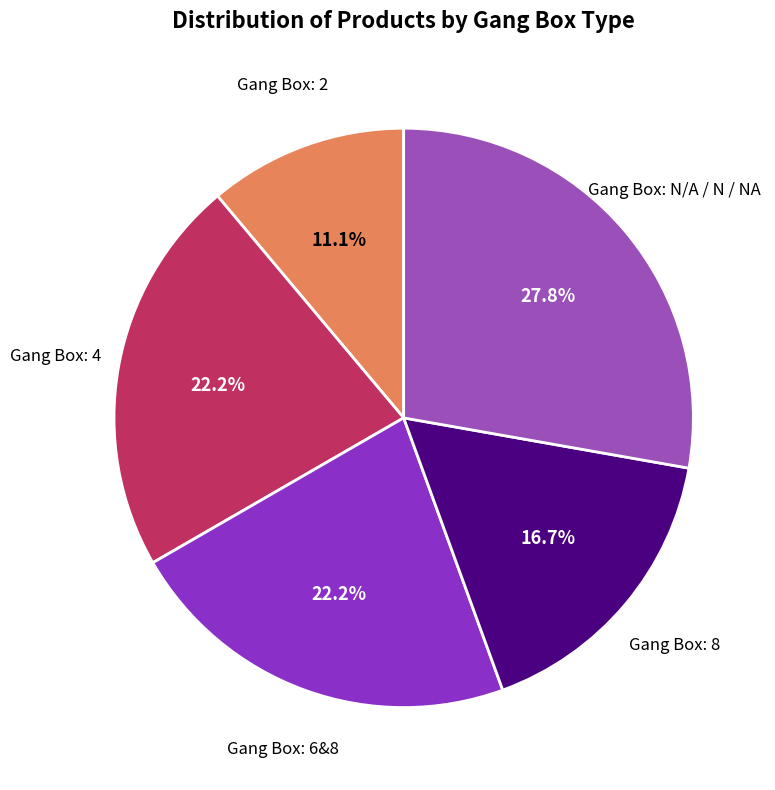

Is there a majority slice in this chart?

No